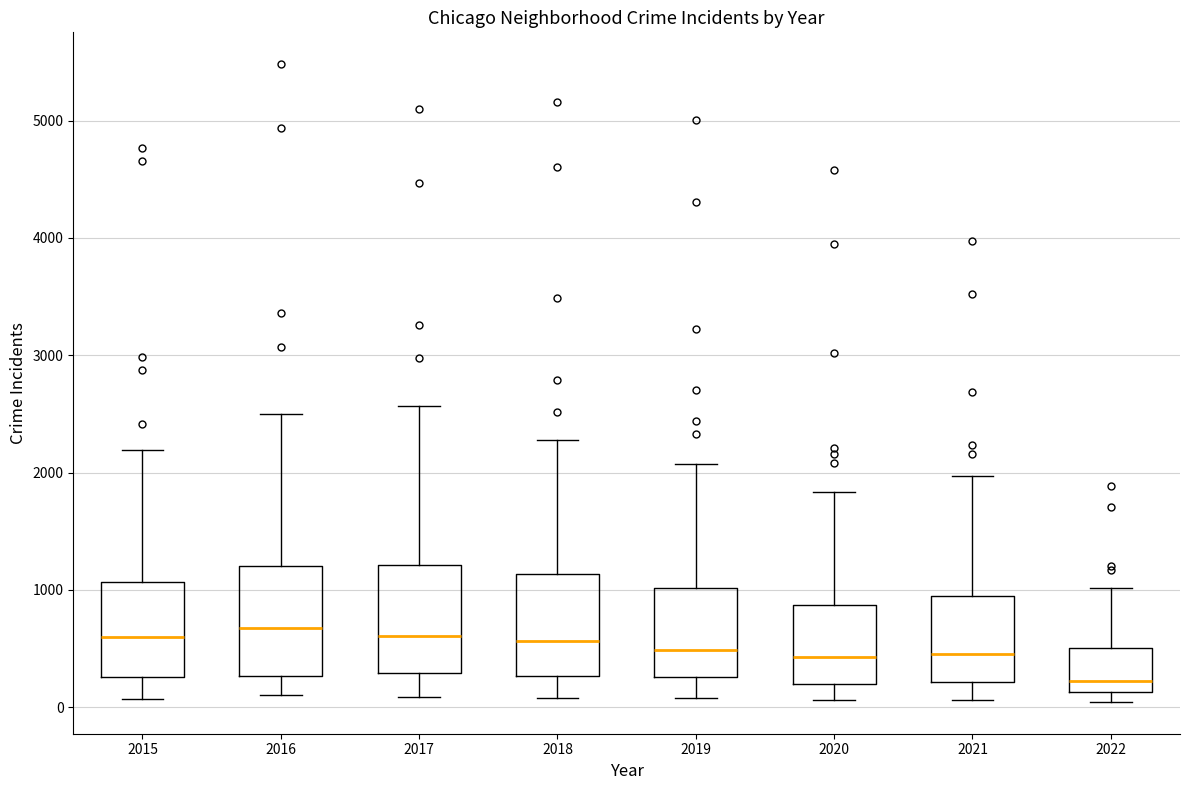

Reading left to right, transcribe this box plot: for each box, give where its median line is, the range the box spans, and where its two whiskers end, as read against the y-axis. The values are not printed on the chart, so give them approximately, as read against the axis.

2015: median 600, box 300 to 1100, whiskers 100 to 2200
2016: median 700, box 300 to 1200, whiskers 100 to 2500
2017: median 600, box 300 to 1200, whiskers 100 to 2600
2018: median 600, box 300 to 1100, whiskers 100 to 2300
2019: median 500, box 300 to 1000, whiskers 100 to 2100
2020: median 400, box 200 to 900, whiskers 100 to 1800
2021: median 500, box 200 to 1000, whiskers 100 to 2000
2022: median 200, box 100 to 500, whiskers 0 to 1000